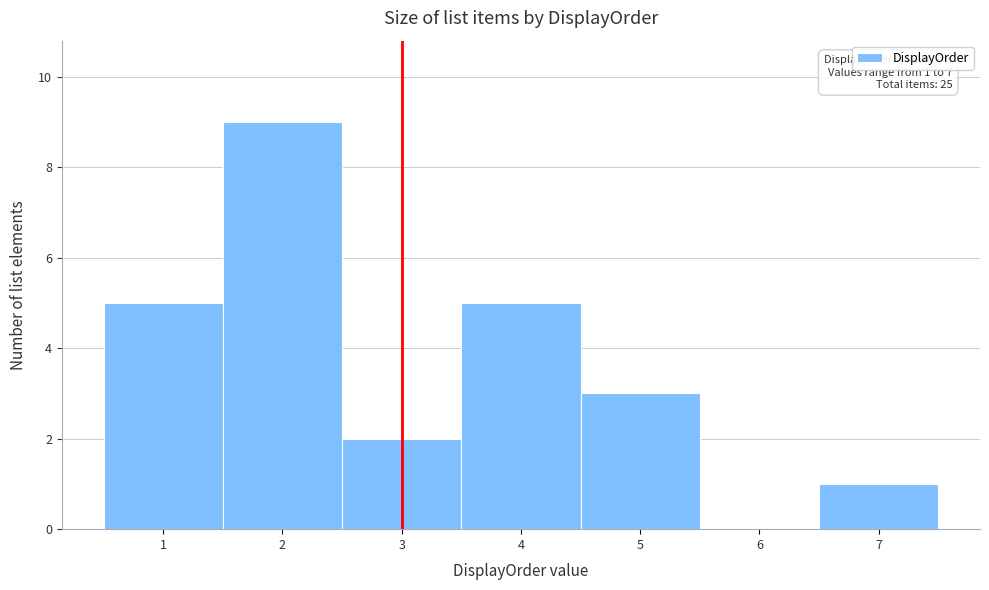

Which range on the x-axis has the tallest bar?

1.5 to 2.5